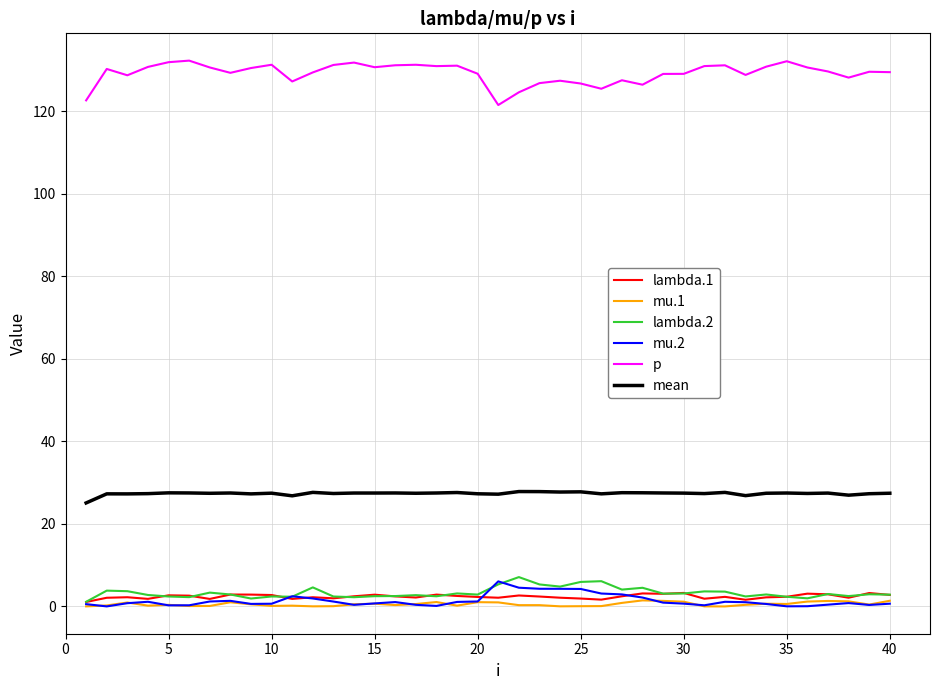

True or false: mu.1 and mean intersect in this chart.

False